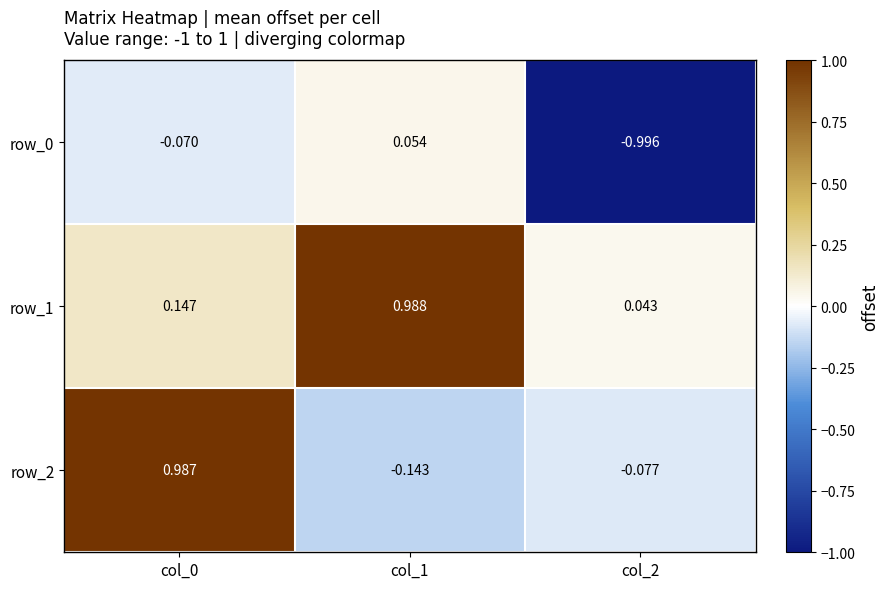

Which series has the largest total across all categories?

row_1